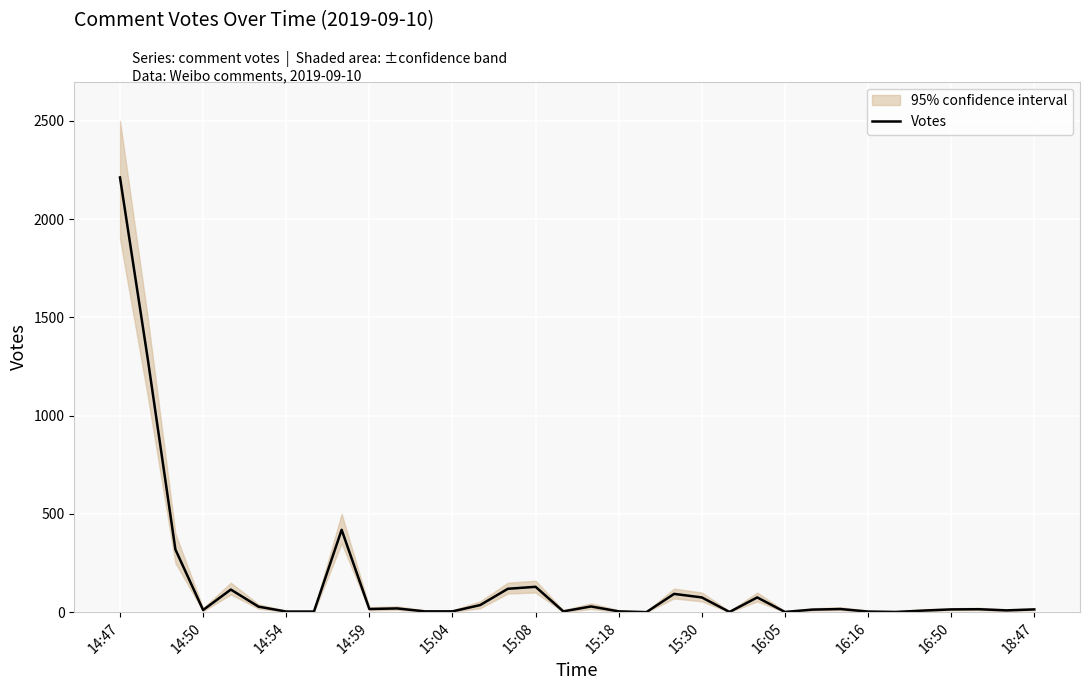

What is the maximum value for Votes?

2212